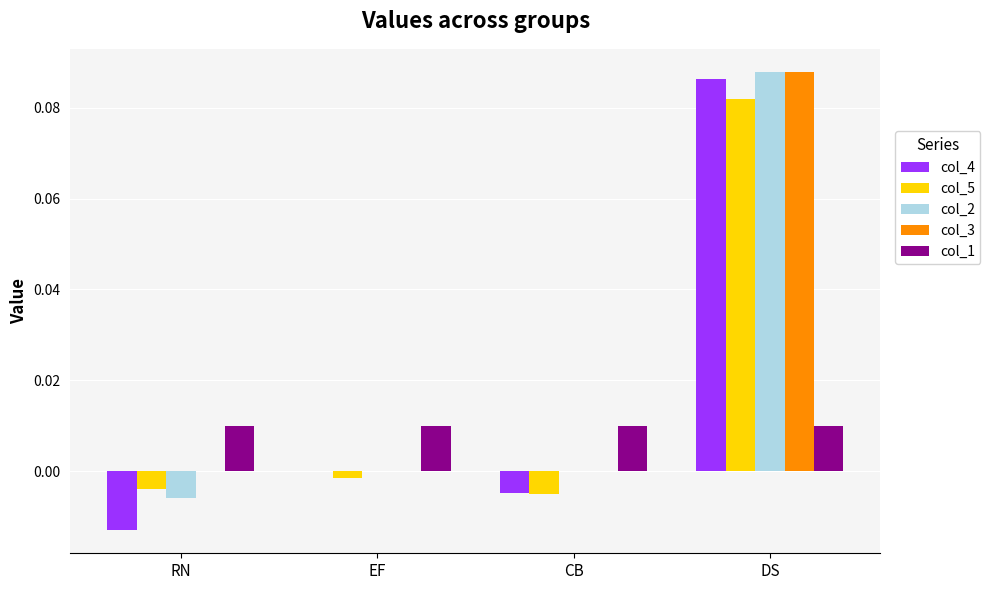

Which series has the widest spread of values?

col_4